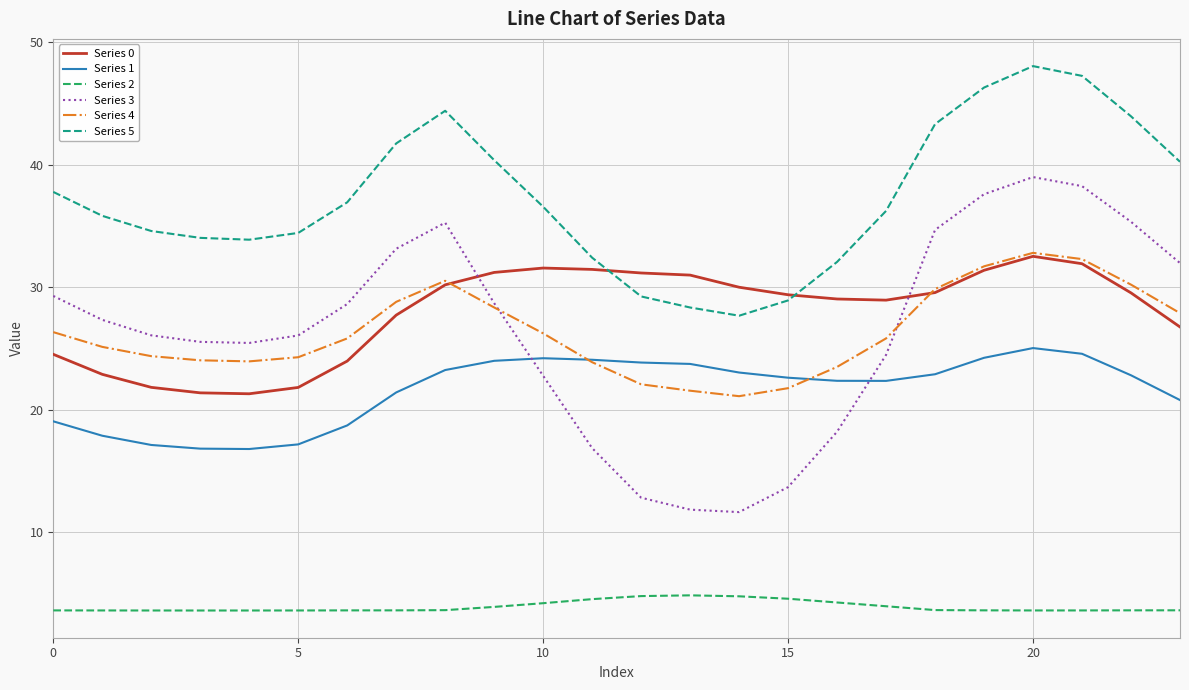

Which series has the largest total across all categories?

Series 5